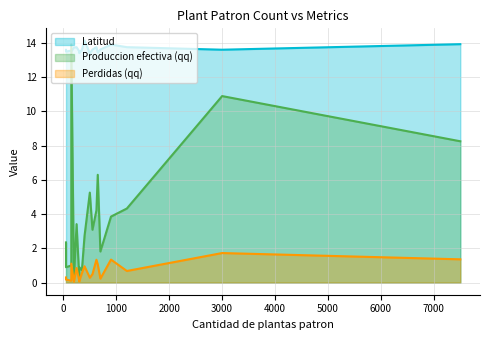

Between 250 and 50, which is larger?

250